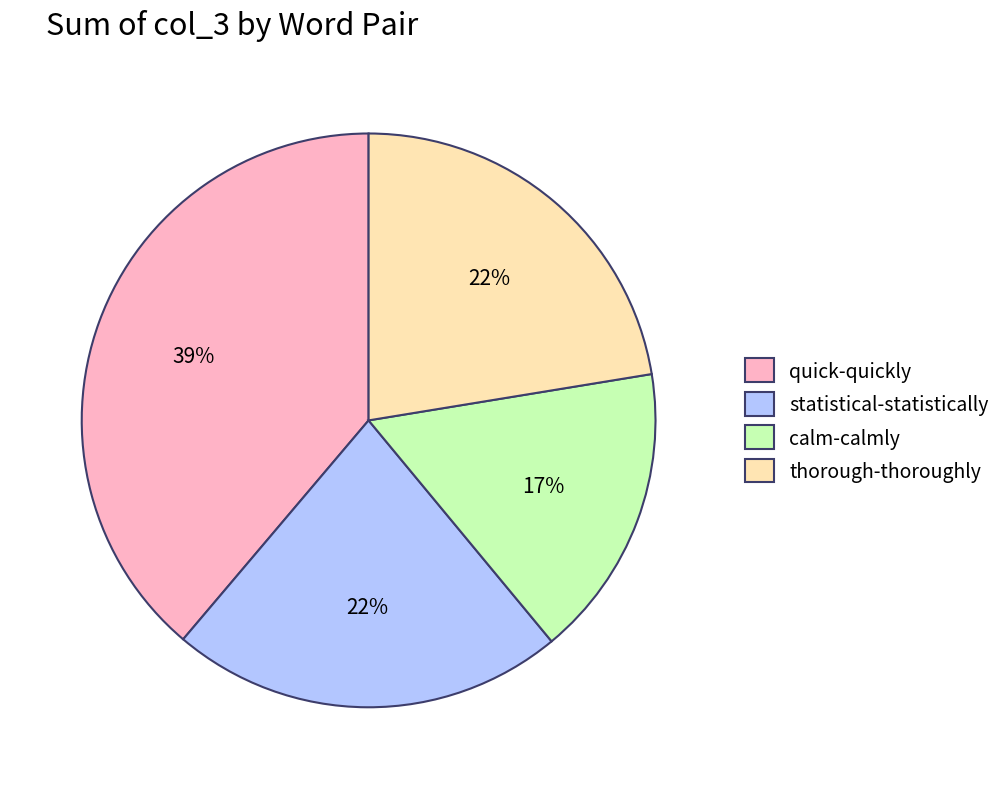

Count the number of slices in the pie.

4